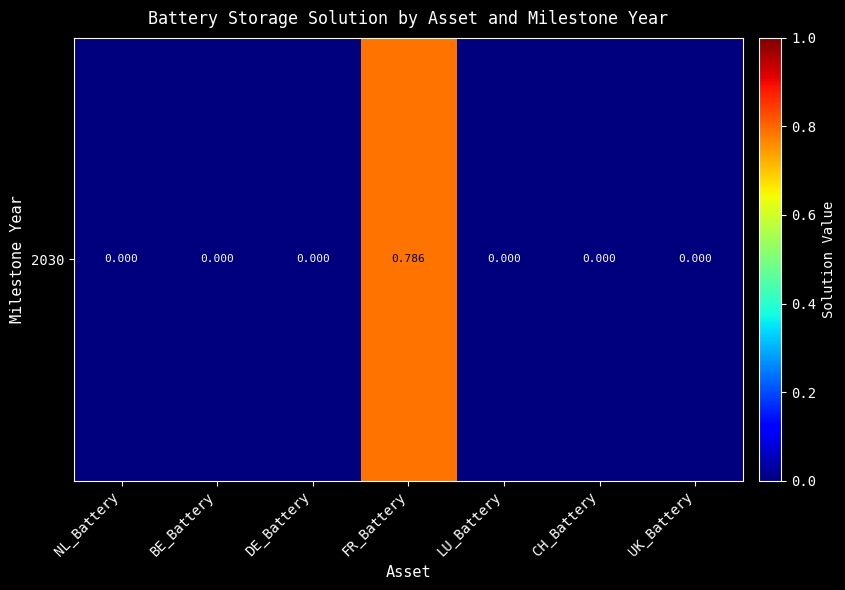

Reading right to left, transcribe all the data shown in this chart.

UK_Battery=0.0	CH_Battery=0.0	LU_Battery=0.0	FR_Battery=0.8	DE_Battery=0.0	BE_Battery=0.0	NL_Battery=0.0